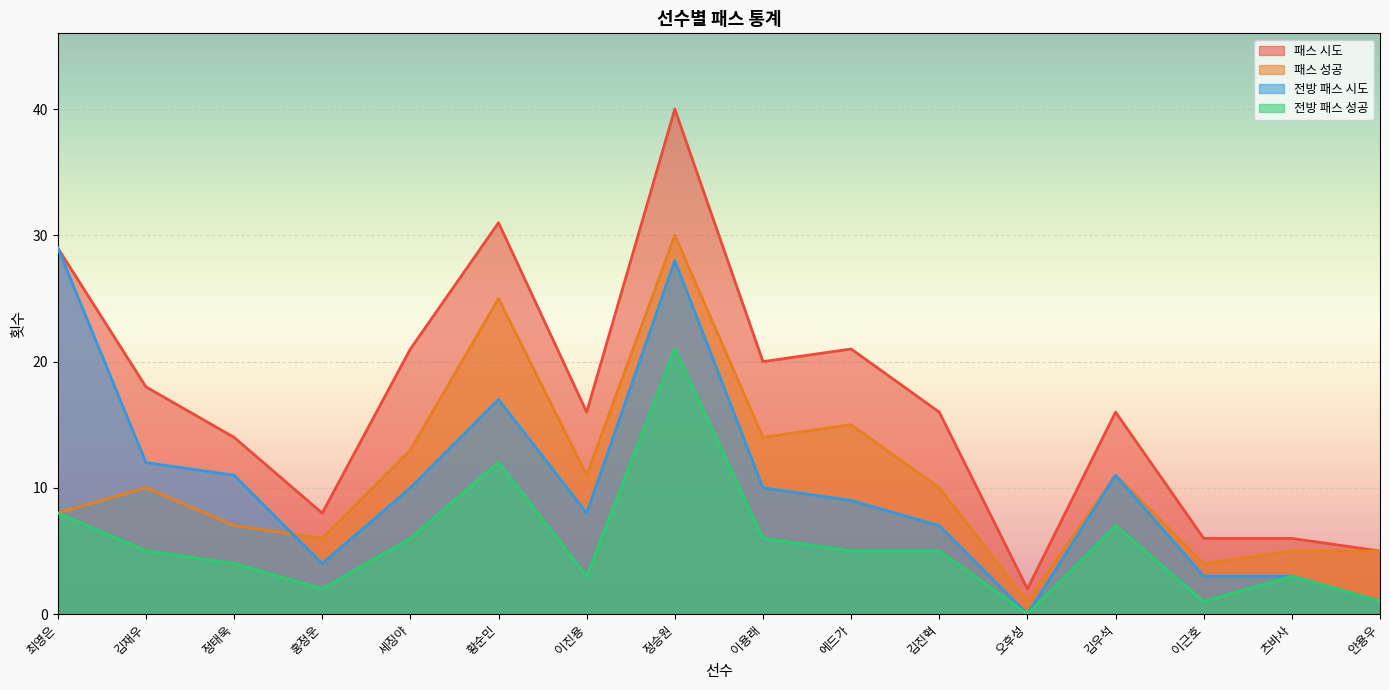

What is the label of the 11th point from the left?

김진혁